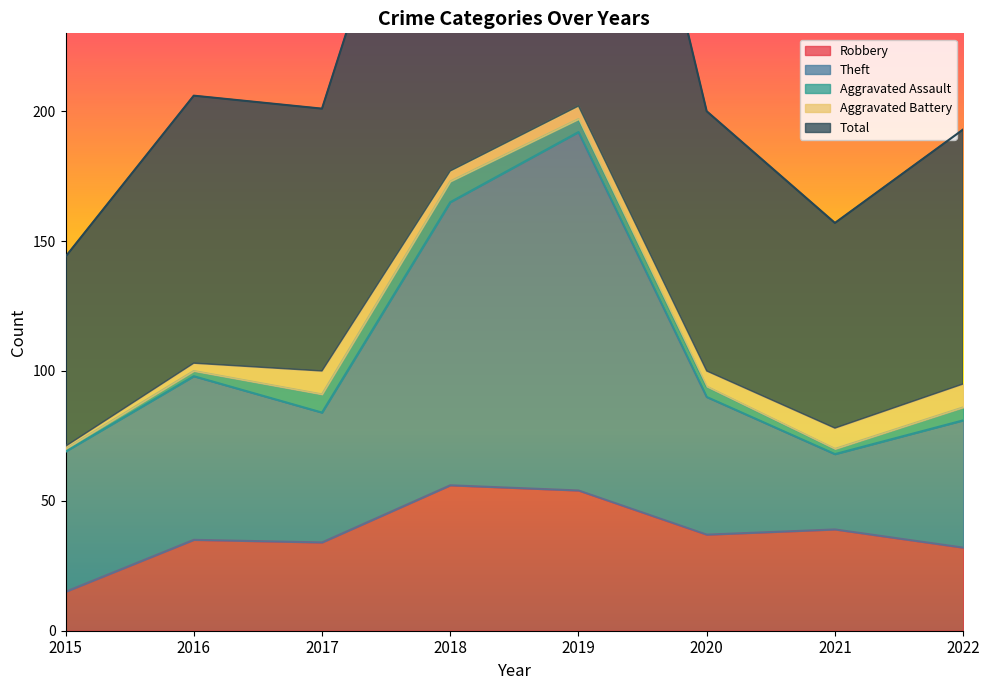

True or false: Total and Robbery intersect in this chart.

False